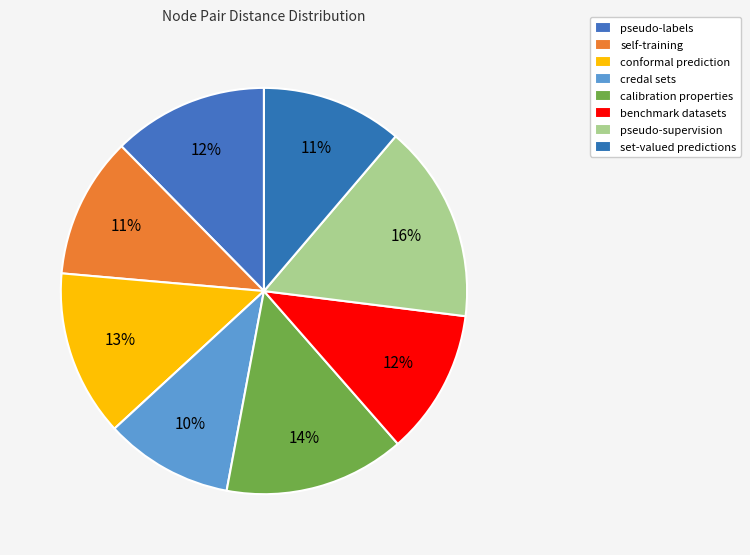

To the nearest percent, what is the combined percentage of set-valued predictions and self-training?

22%